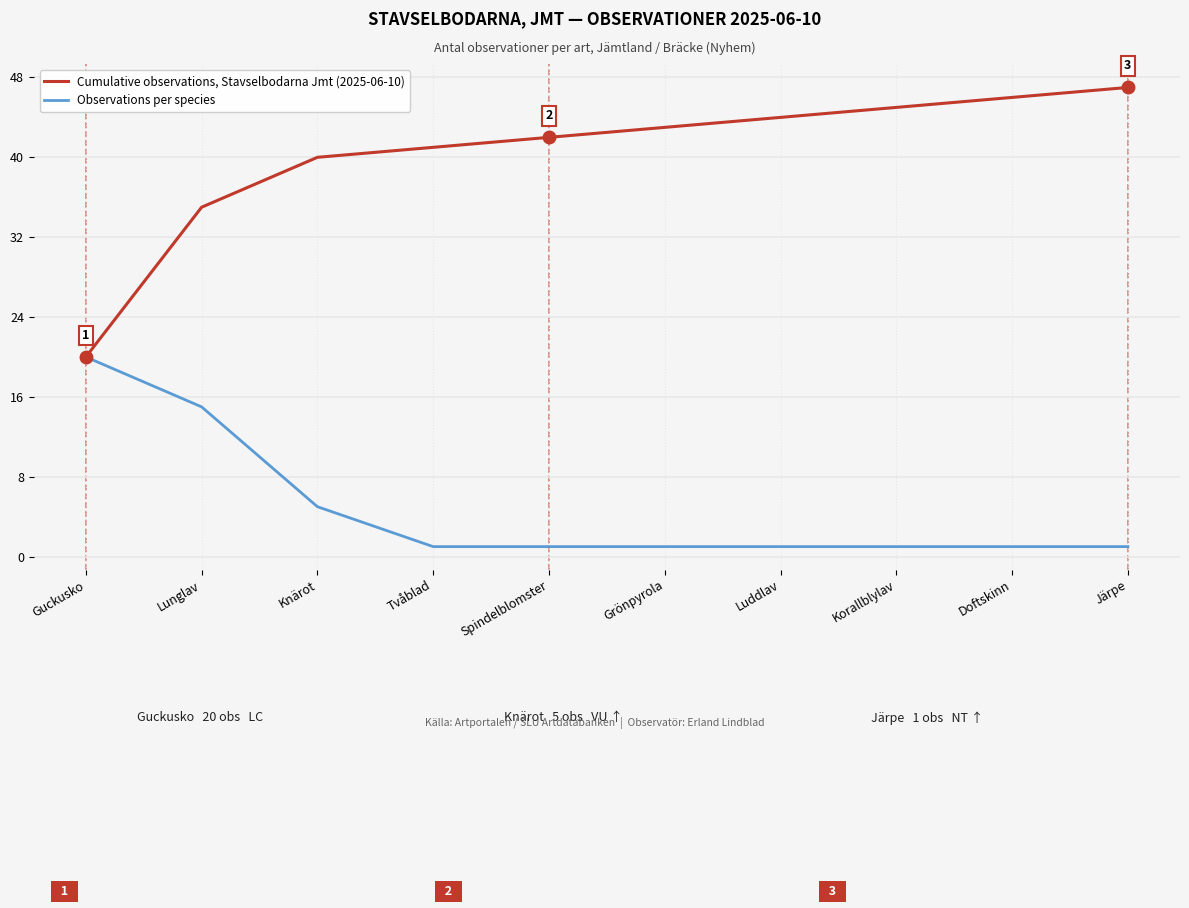

The value of Observations per species at Lunglav is 15. True or false?

True